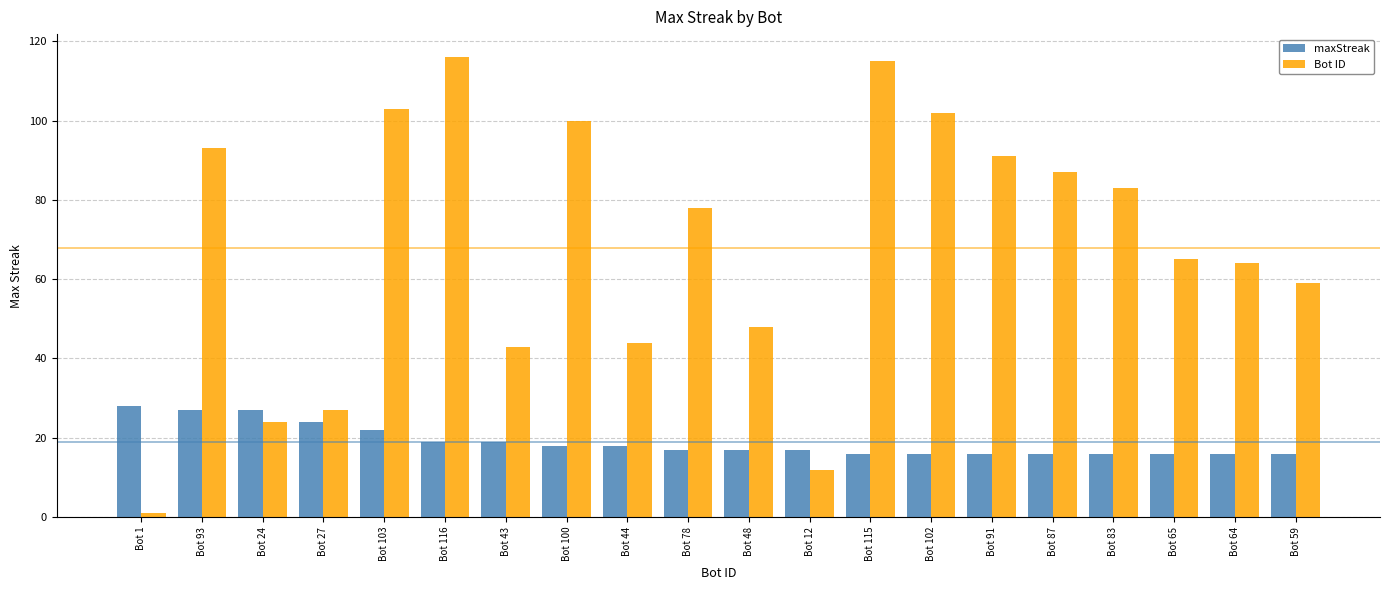

How many groups of bars are there?

20